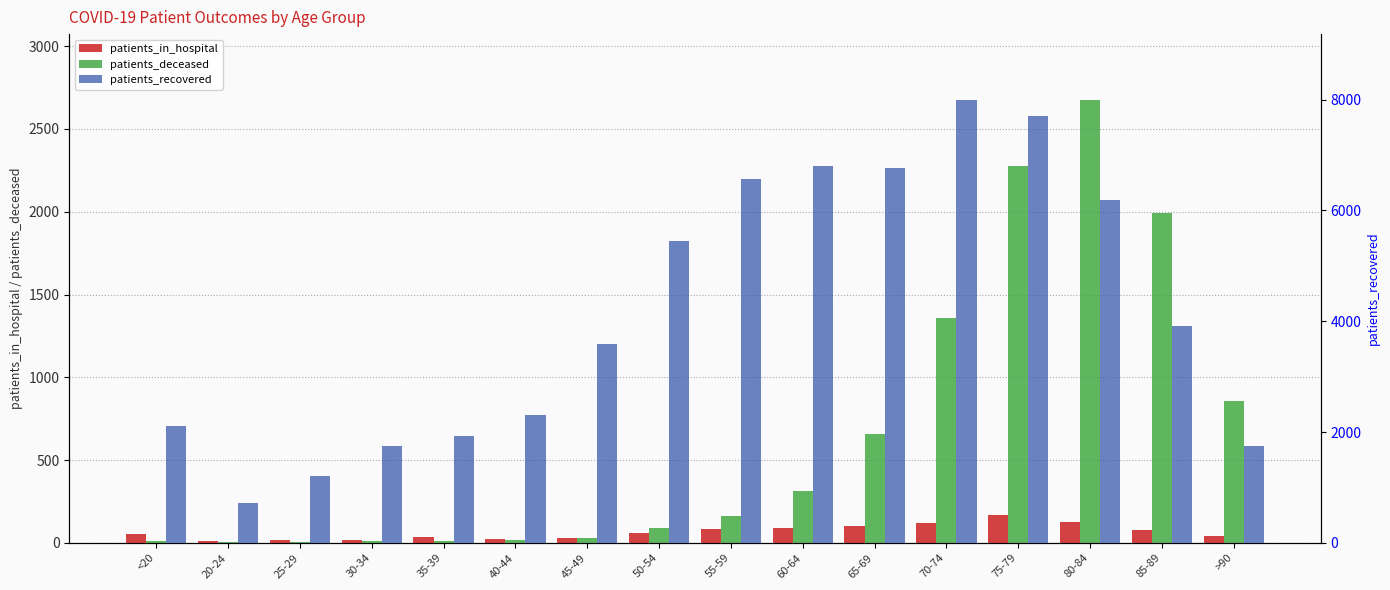

At 45-49, list the series in order from smallest to largest.

patients_deceased, patients_in_hospital, patients_recovered